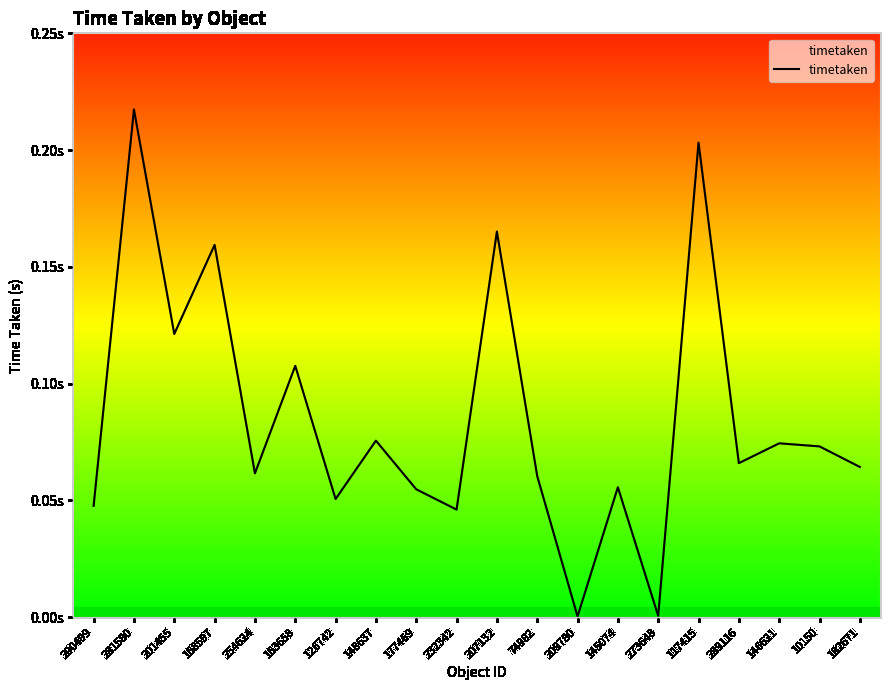

Is this an area chart (filled region under the line)?

Yes